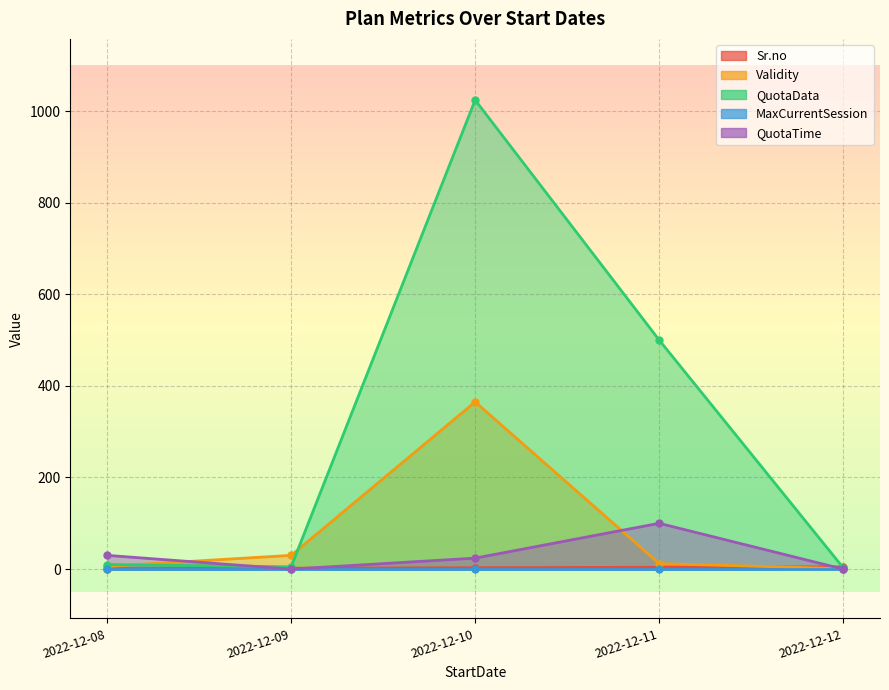

Does the chart display data point markers on the line(s)?

Yes